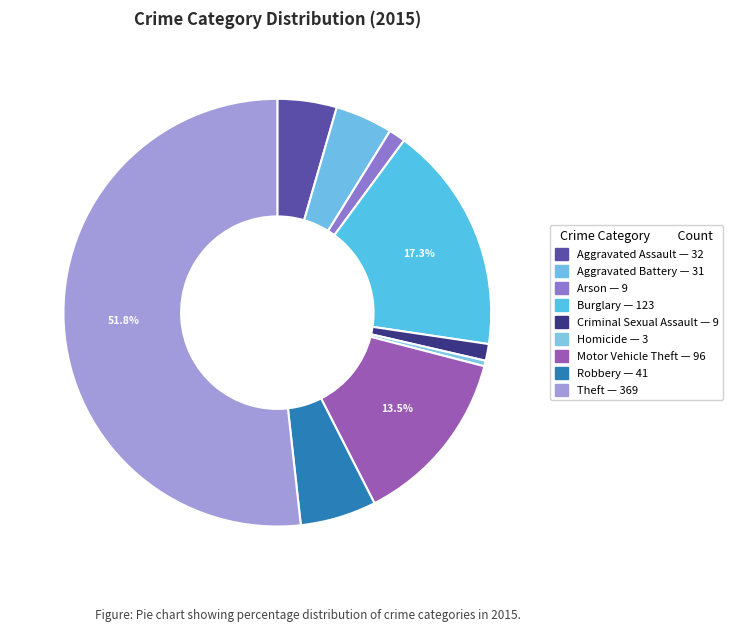

Rank the categories by value from highest to lowest.

Theft, Burglary, Motor Vehicle Theft, Robbery, Aggravated Assault, Aggravated Battery, Arson, Criminal Sexual Assault, Homicide